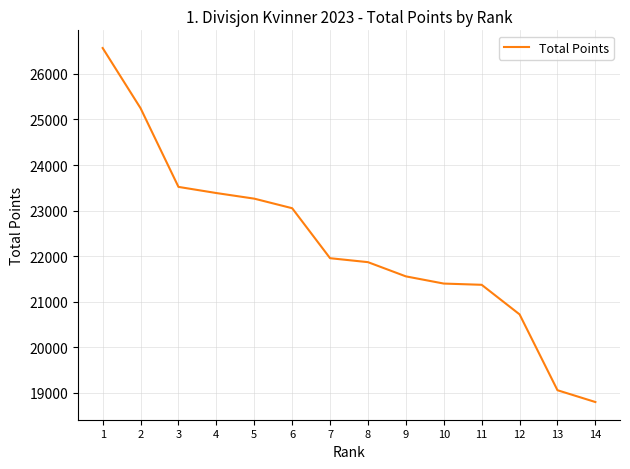

What is the smallest value displayed?

18798